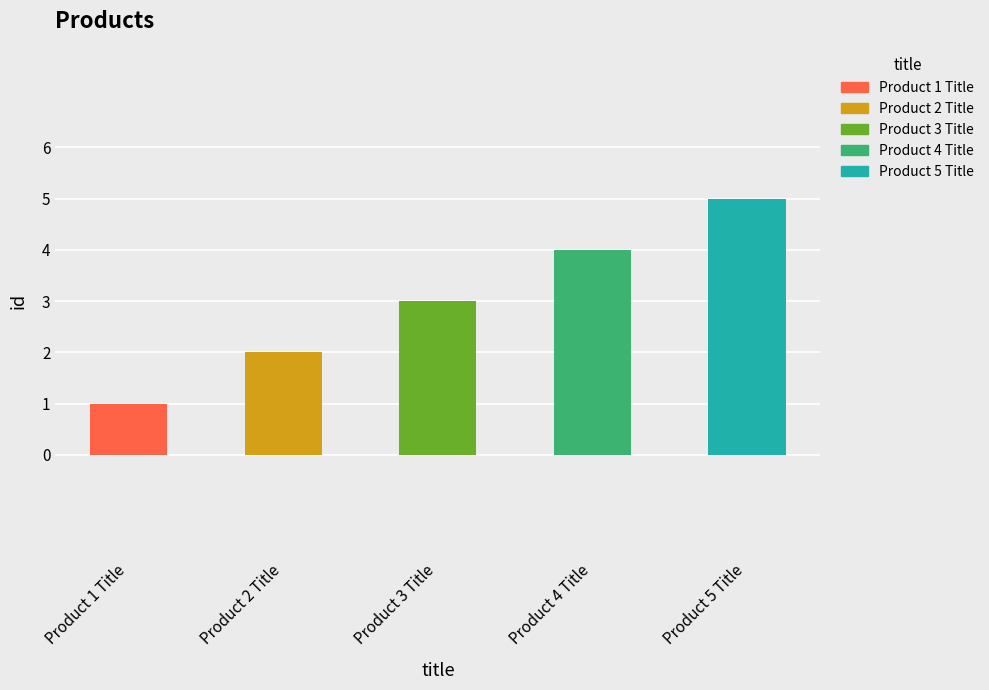

What is the change in value from Product 1 Title to Product 2 Title?

+1